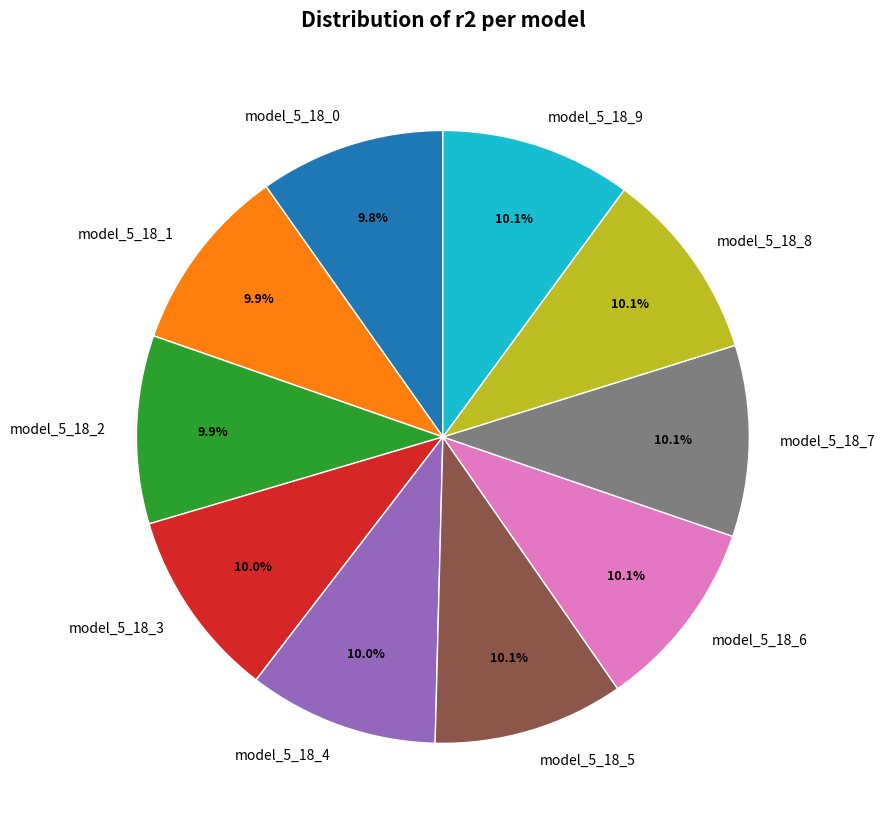

What percentage is the model_5_18_2 slice, to the nearest percent?

10%